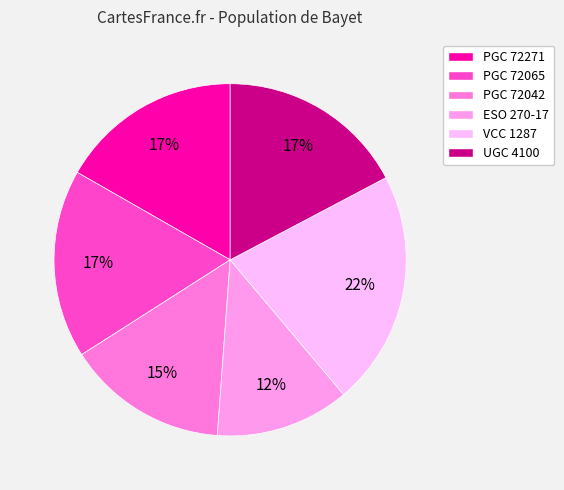

True or false: PGC 72042 accounts for 15% of the total.

True